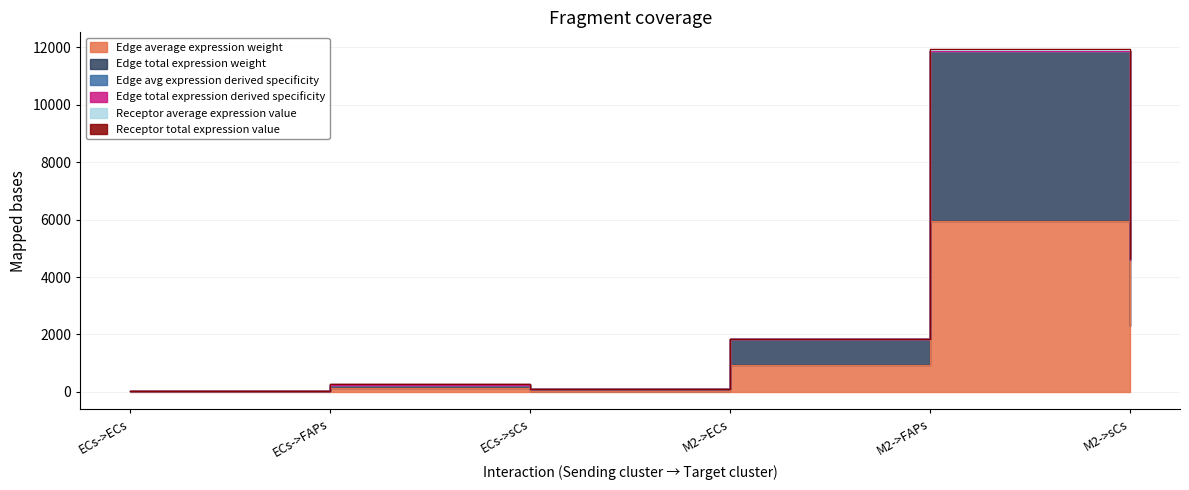

Which series changed the most between ECs->sCs and M2->sCs?

Edge total expression derived specificity